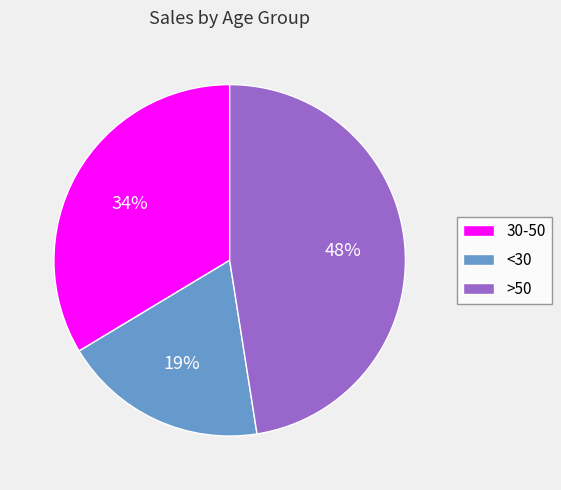

Is it true that 30-50 is 34% of the pie?

True